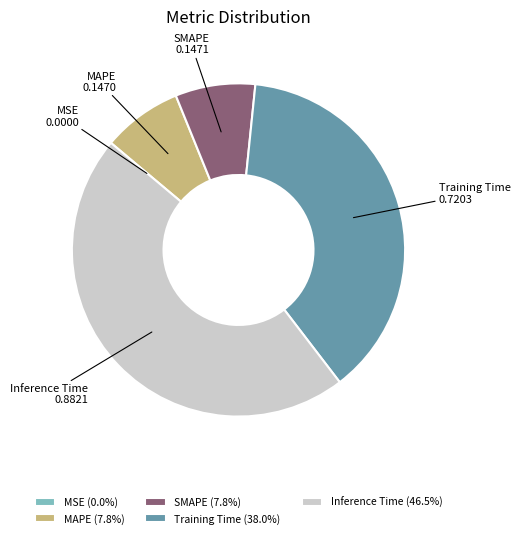

Which category has the biggest portion of the pie?

Inference Time